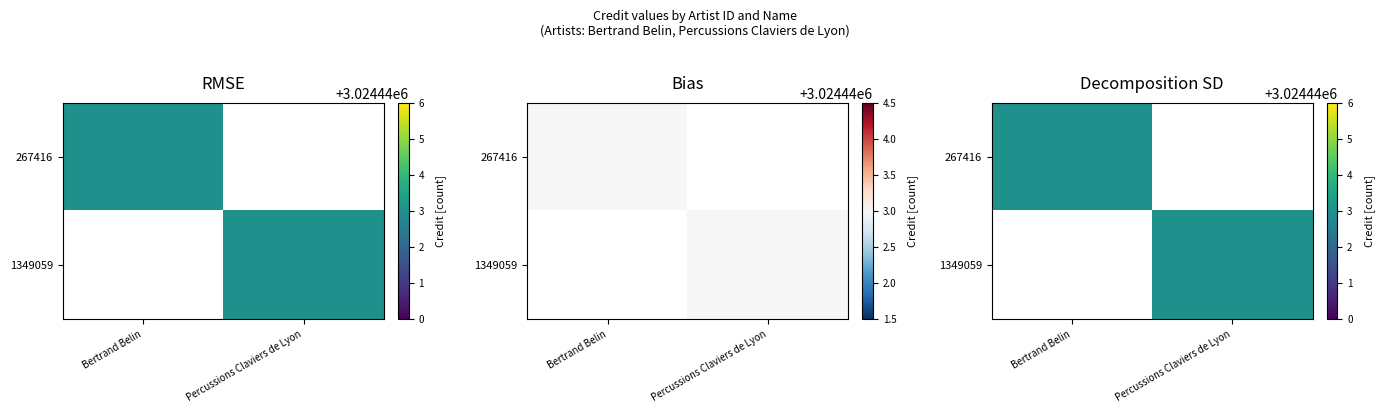

Which category has the lowest value across all series?

Percussions Claviers de Lyon